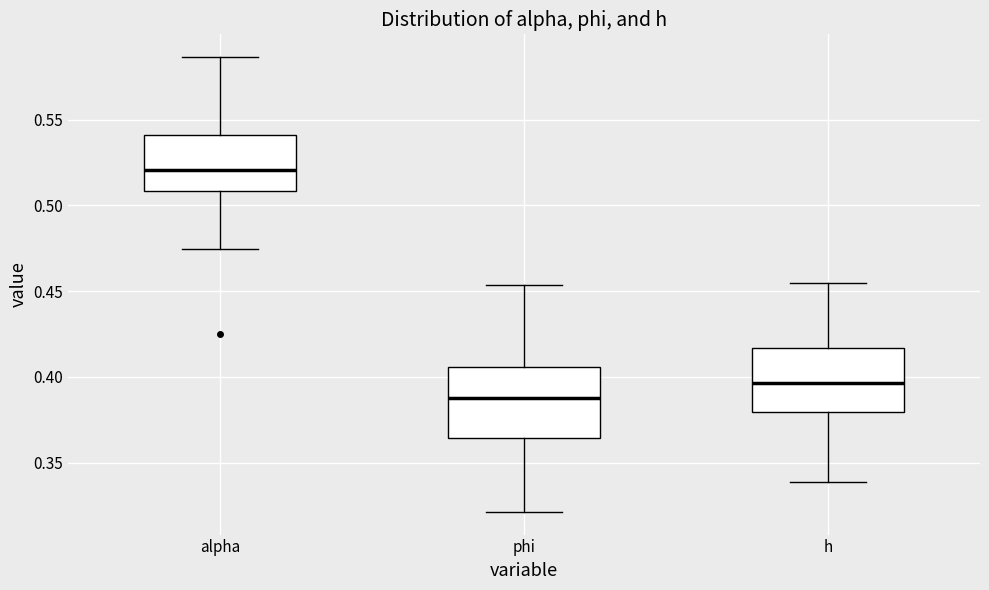

Which box's median line is the lowest?

phi